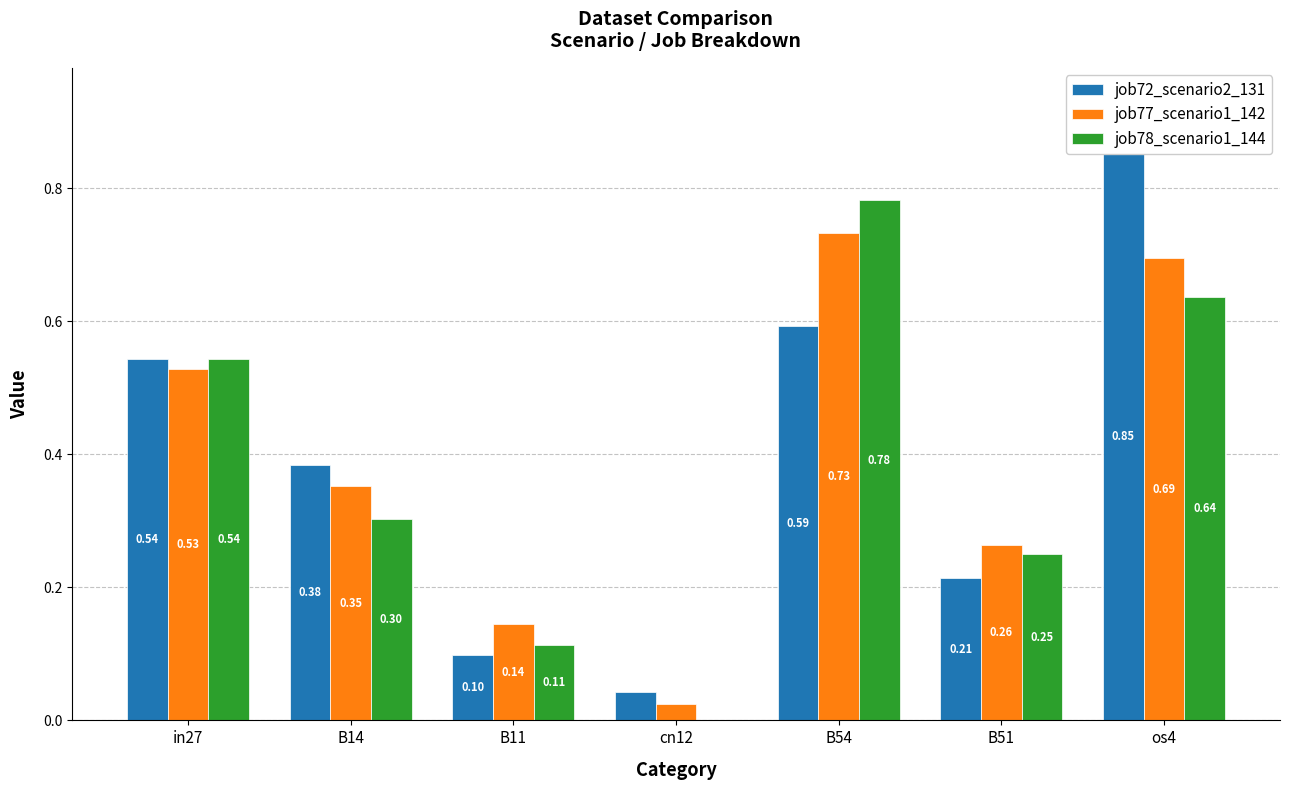

At which category is the sum across all series the highest?

os4